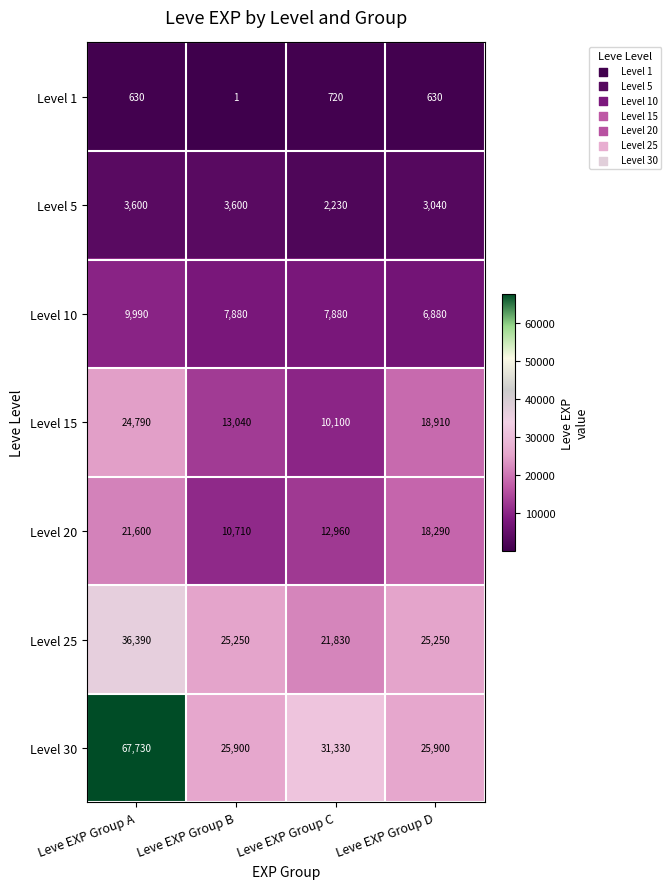

The value of Level 5 at Leve EXP Group D is 4374. True or false?

False